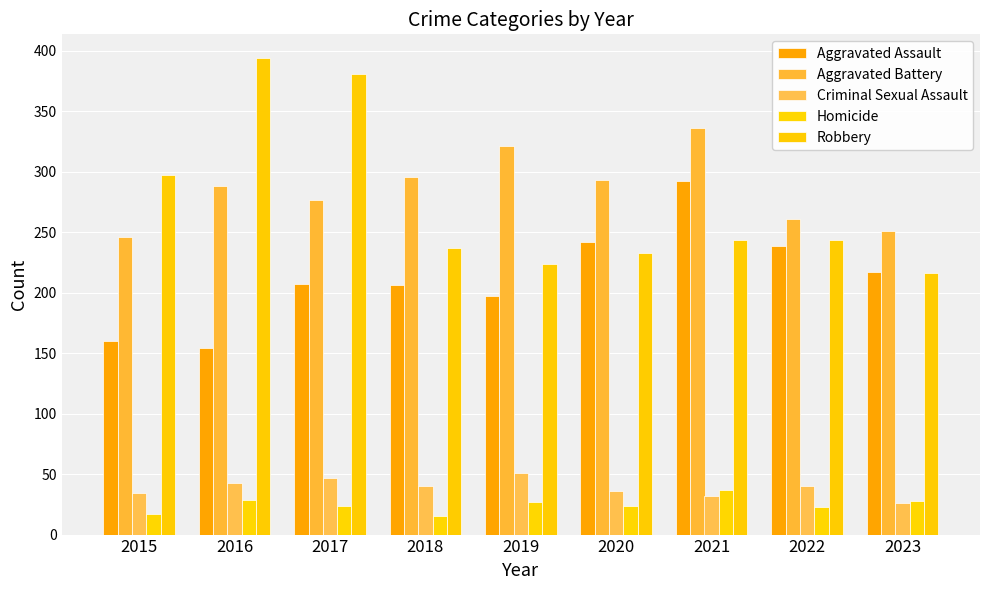

Reading left to right, what are all the values shown in this chart?

Aggravated Assault: 2015=160	2016=154	2017=207	2018=206	2019=197	2020=242	2021=292	2022=239	2023=217
Aggravated Battery: 2015=246	2016=288	2017=277	2018=296	2019=321	2020=293	2021=336	2022=261	2023=251
Criminal Sexual Assault: 2015=34	2016=43	2017=47	2018=40	2019=51	2020=36	2021=32	2022=40	2023=26
Homicide: 2015=17	2016=29	2017=24	2018=15	2019=27	2020=24	2021=37	2022=23	2023=28
Robbery: 2015=297	2016=394	2017=381	2018=237	2019=224	2020=233	2021=244	2022=244	2023=216